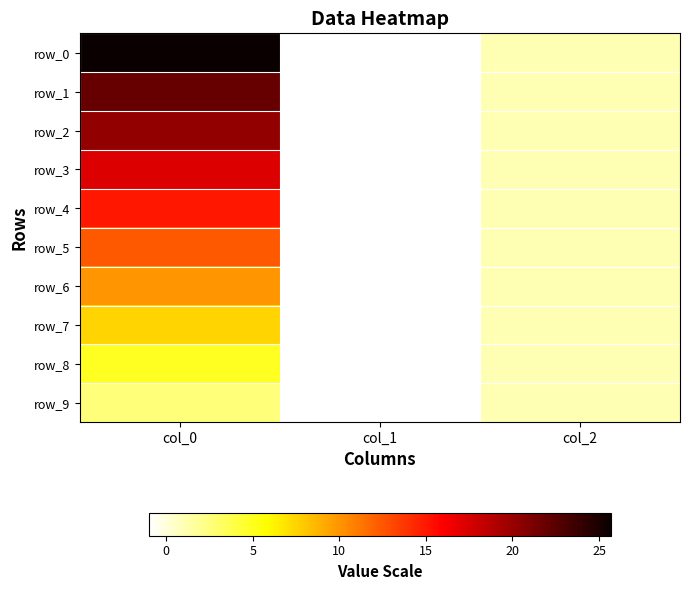

The row_1 series shows -1.0 at col_1. True or false?

True